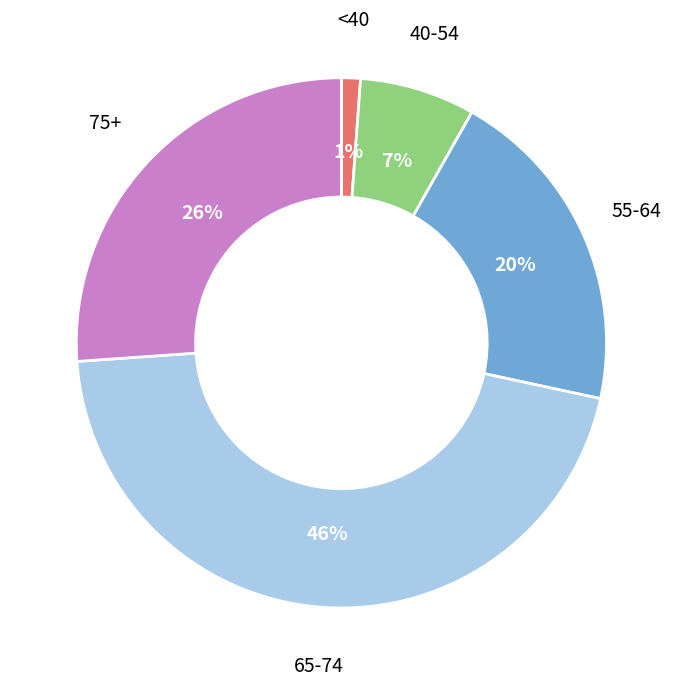

Is the sum of 55-64 and <40 greater than half?

No